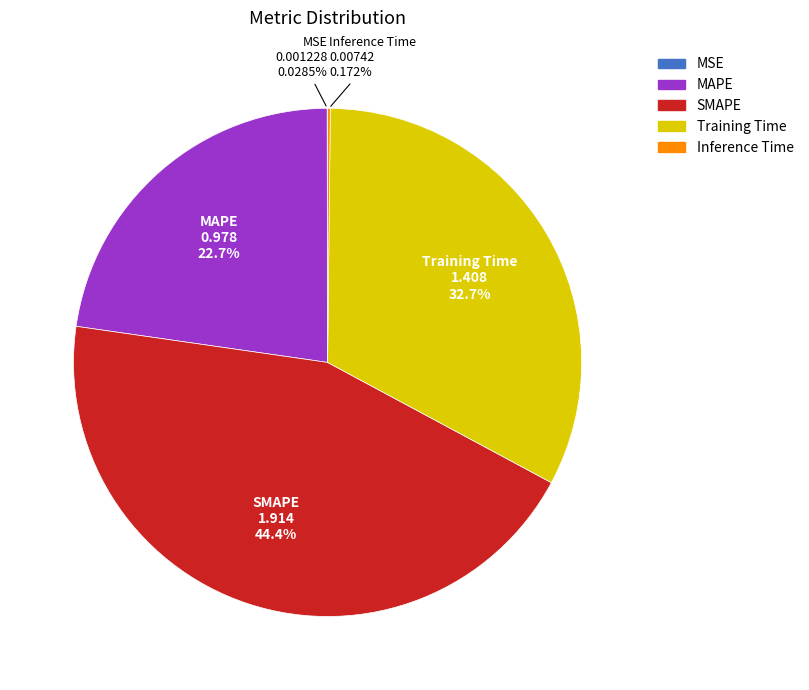

Is Training Time the majority of the pie?

No